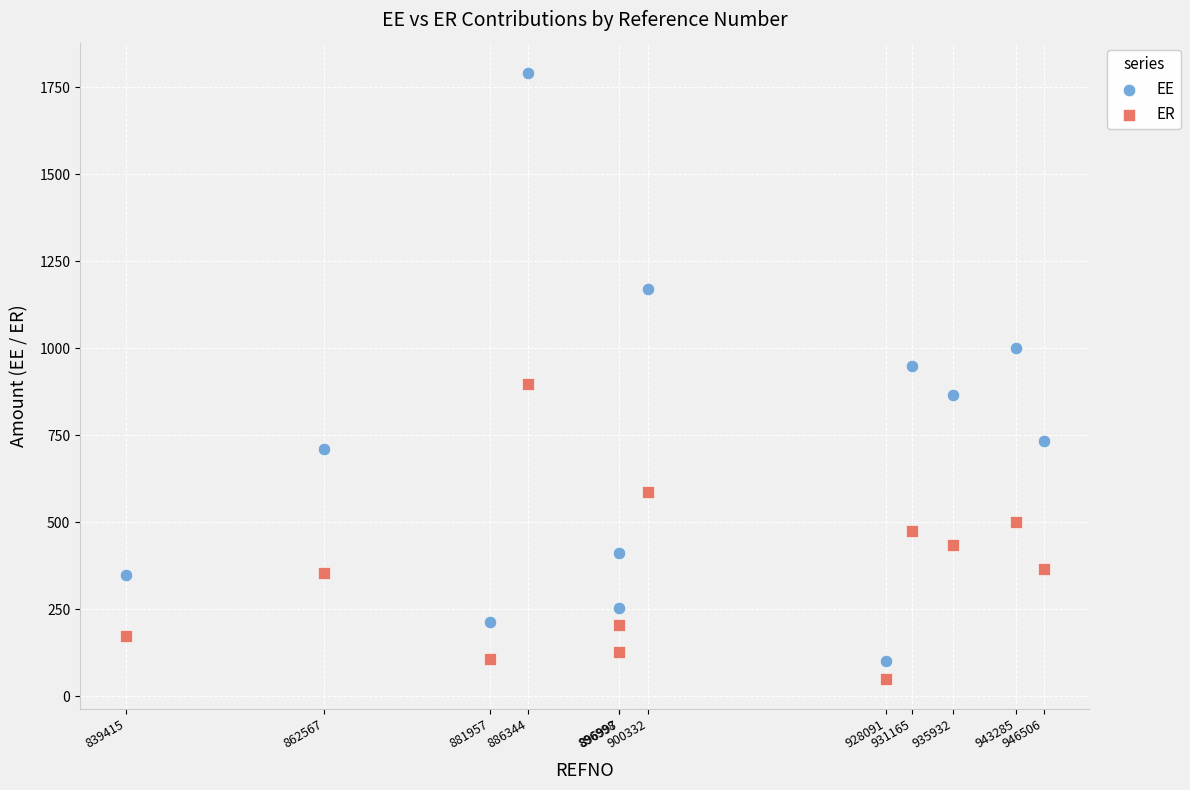

Across all data points, what is the range of Y values (max minus min)?

1741.1